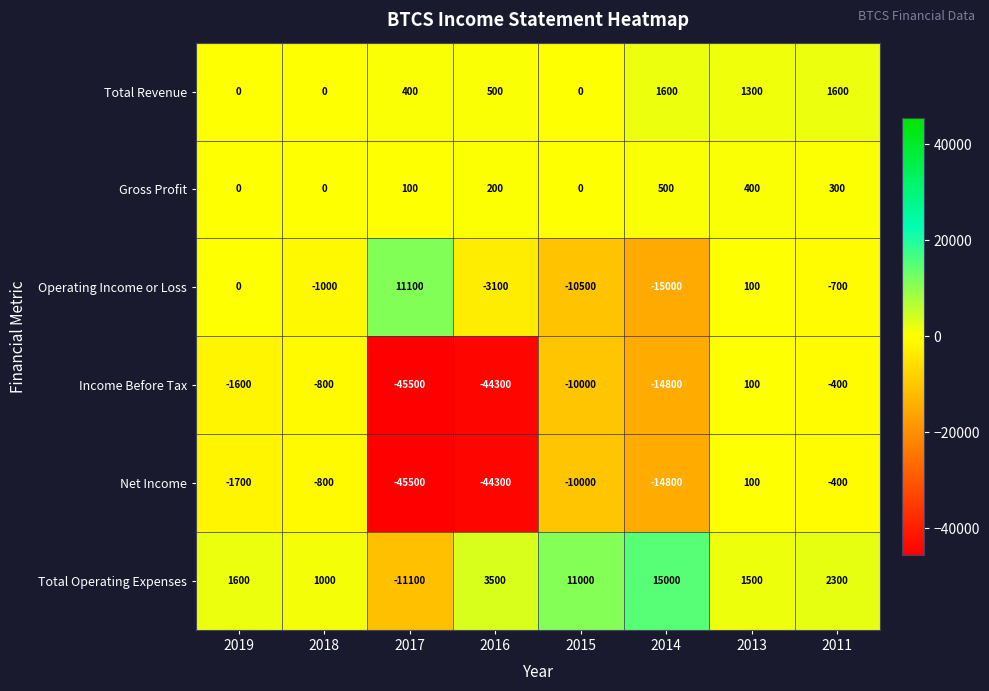

What is the total value across all series at 2011?

2700